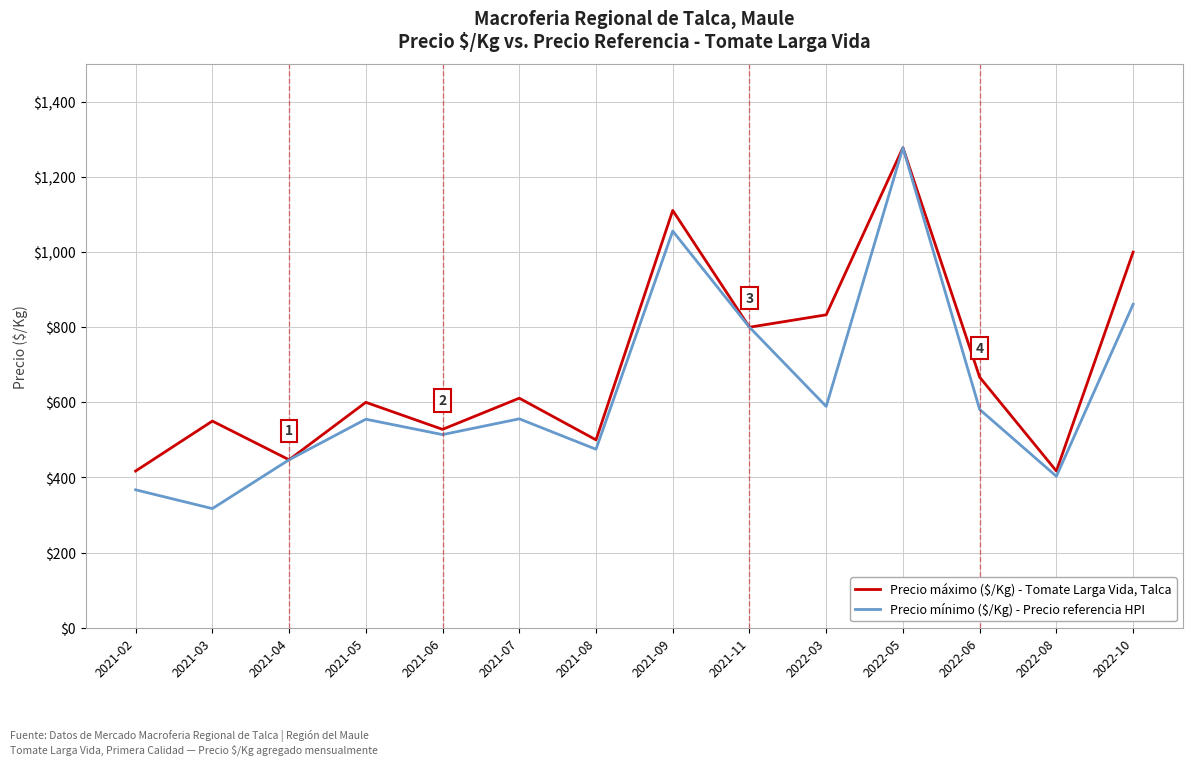

What is the difference between the highest and lowest values at 2022-08?

14